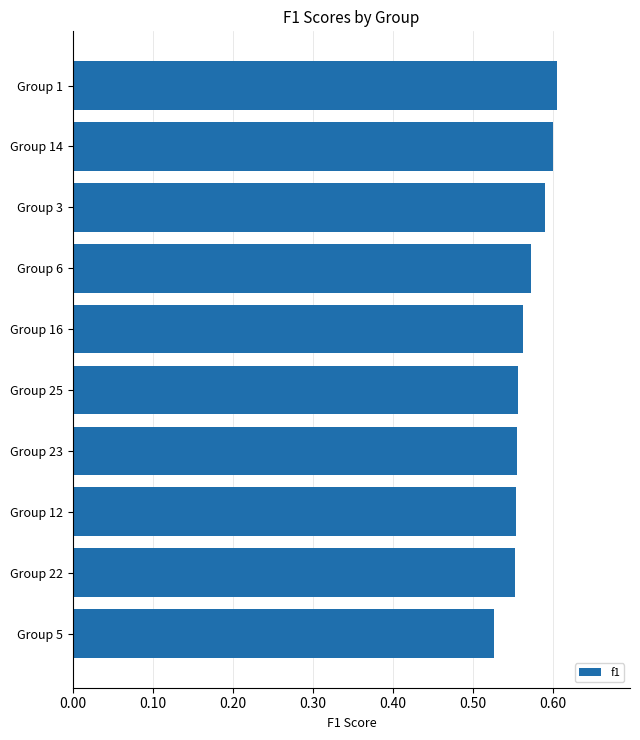

Count the number of categories in the chart.

10